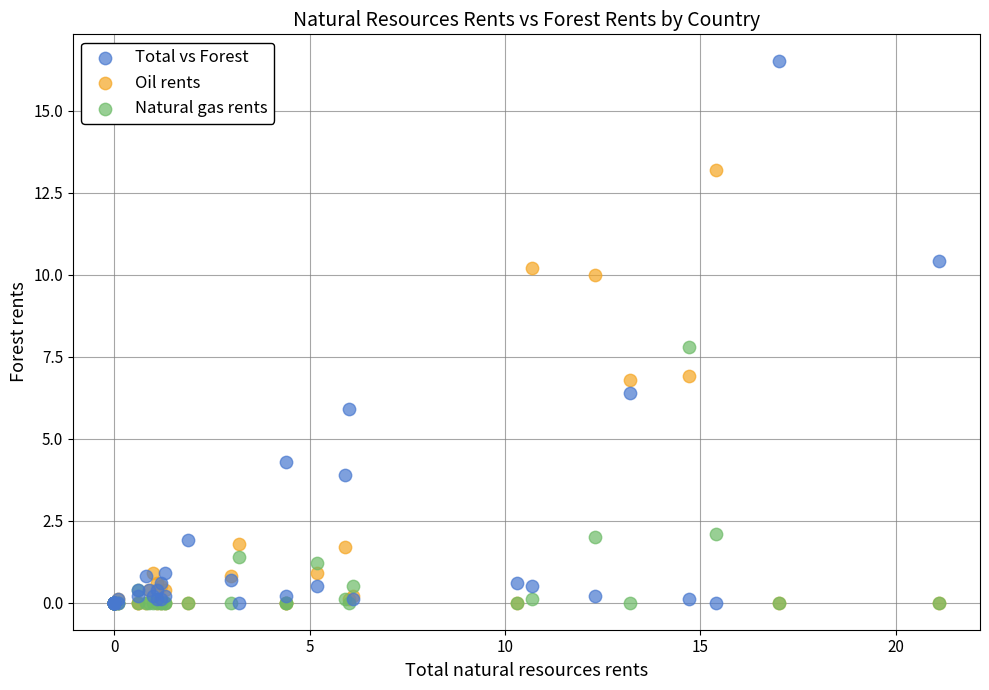

In the Total vs Forest series, what Y value is closest to 8?

6.4